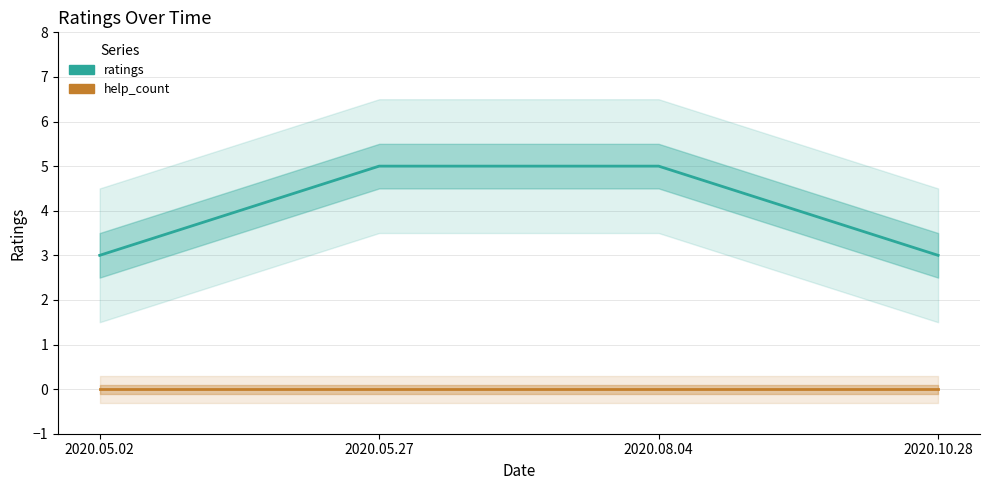

Rank the series at 2020.05.02 from highest to lowest value.

ratings, help_count